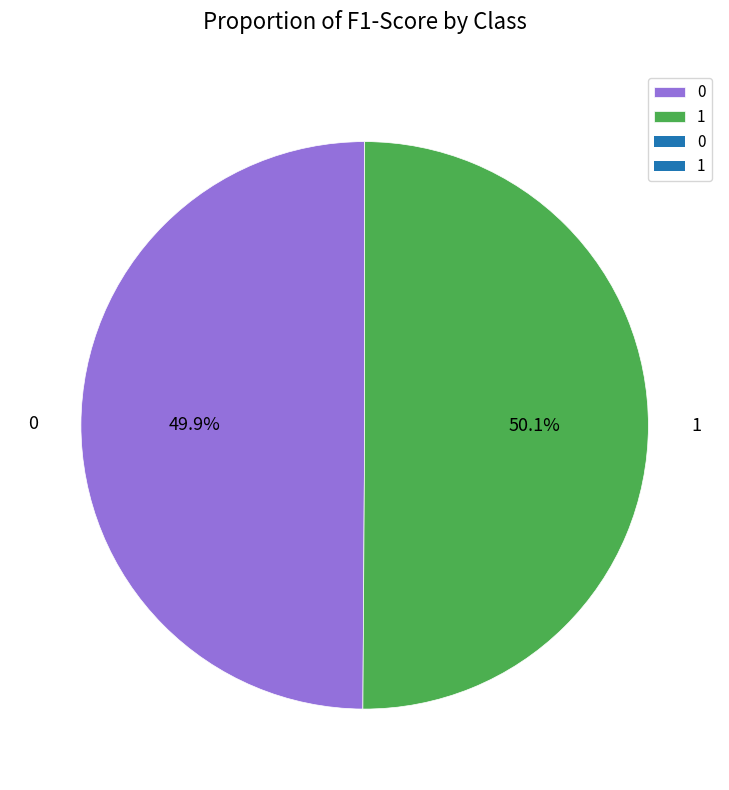

What percentage is NOT represented by 1?

49.9%